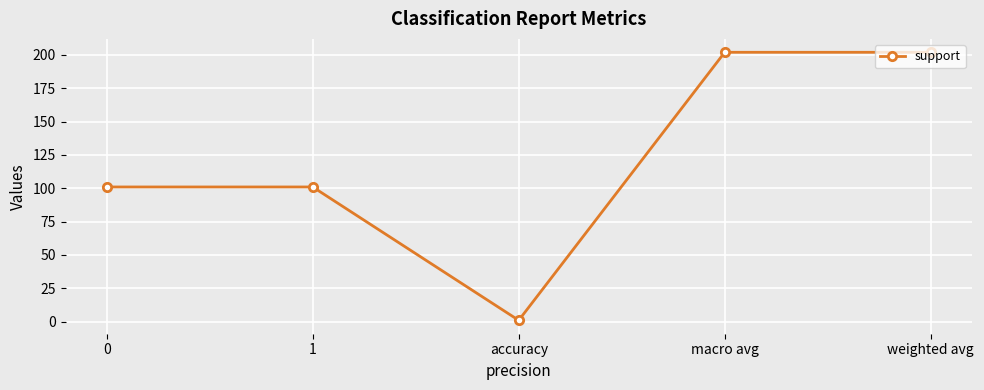

Reading right to left, transcribe all the data shown in this chart.

202	202	1	101	101